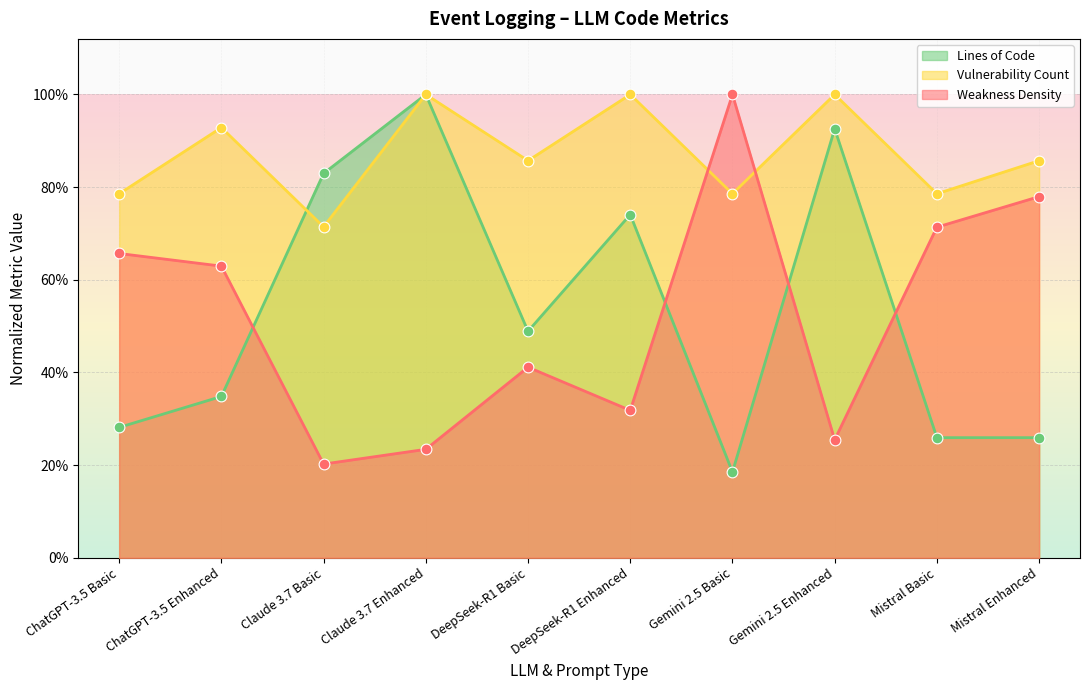

What is the total value across all series at DeepSeek-R1 Enhanced?

2.1